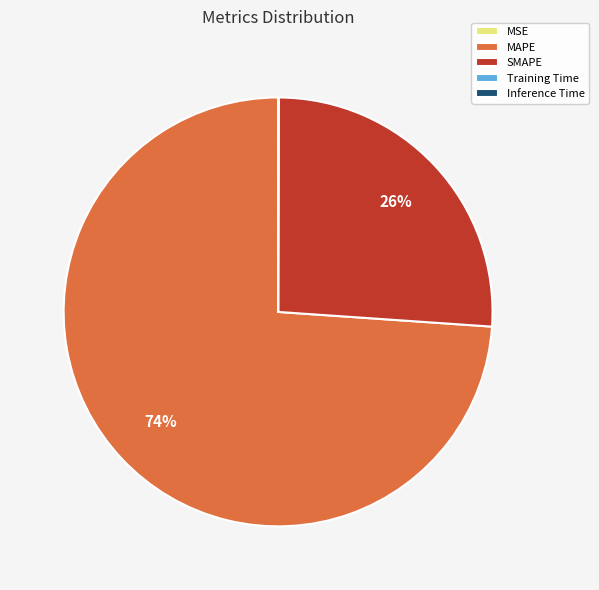

To the nearest percent, what is the difference between the largest and smallest slice percentages?

74%